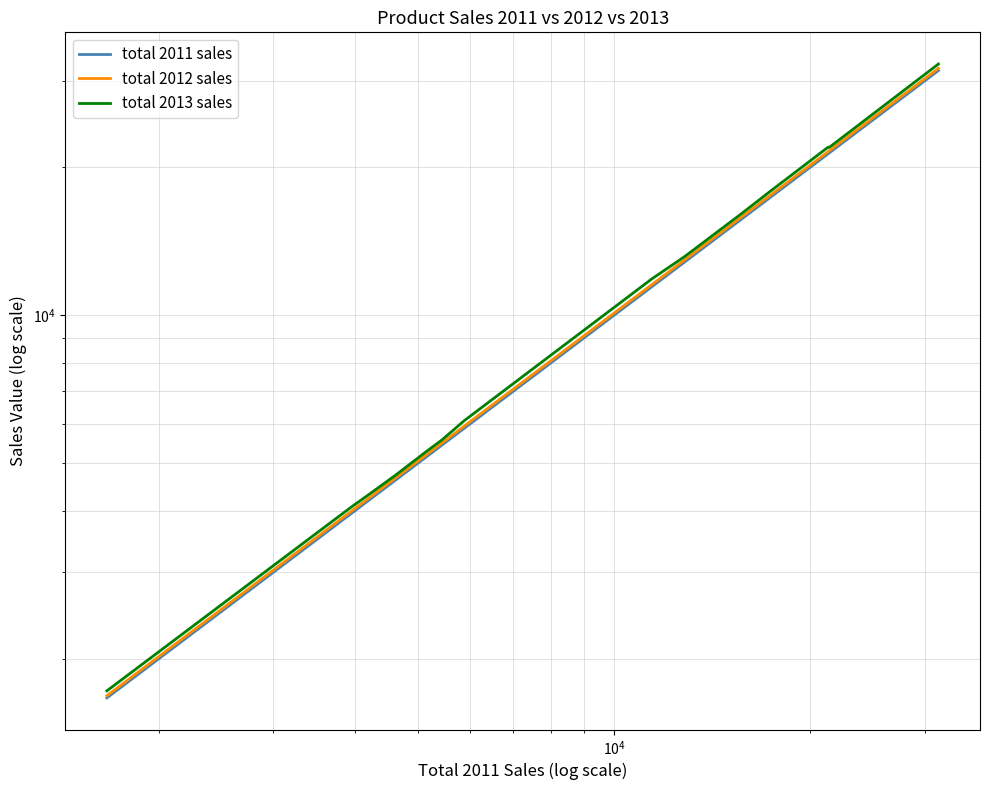

True or false: total 2013 sales and total 2011 sales intersect in this chart.

False